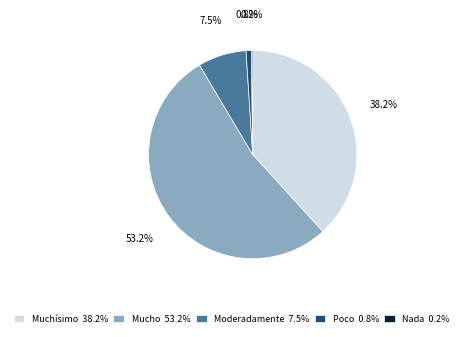

What percentage do Mucho and Muchísimo together represent?

91.5%